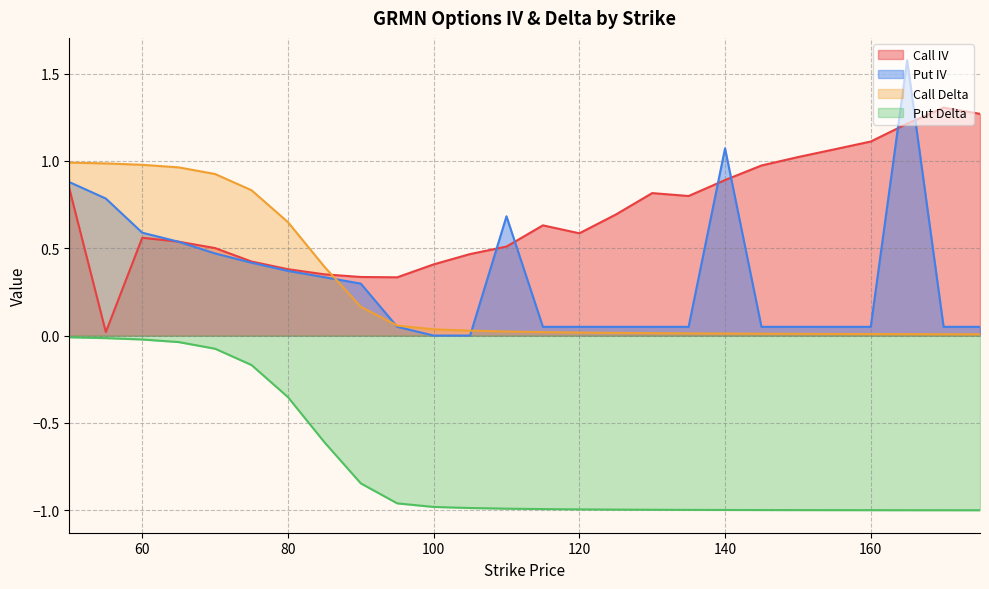

Which category has the highest value in the Put Delta series?

50